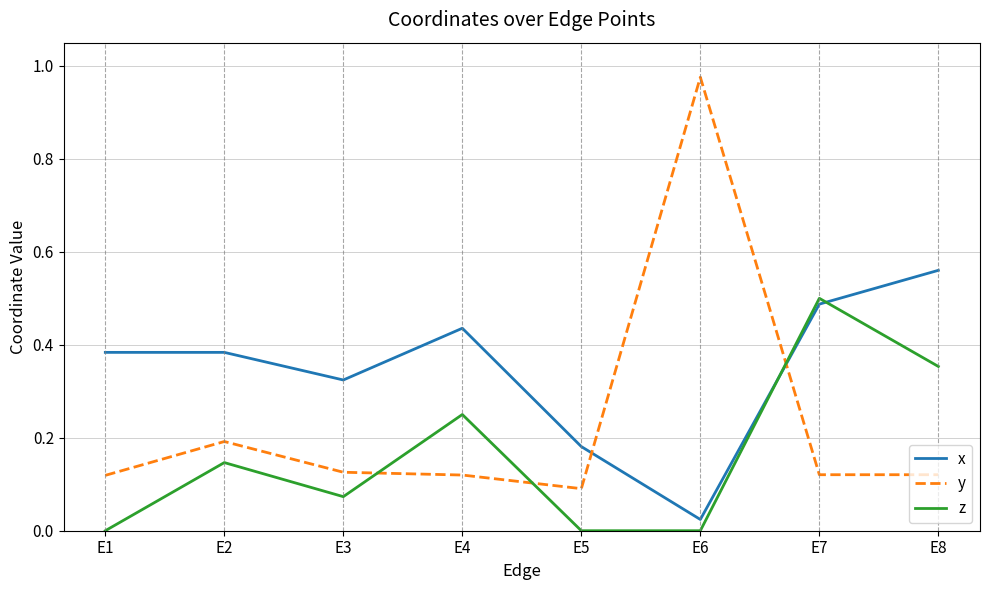

True or false: y and x cross at least once.

True